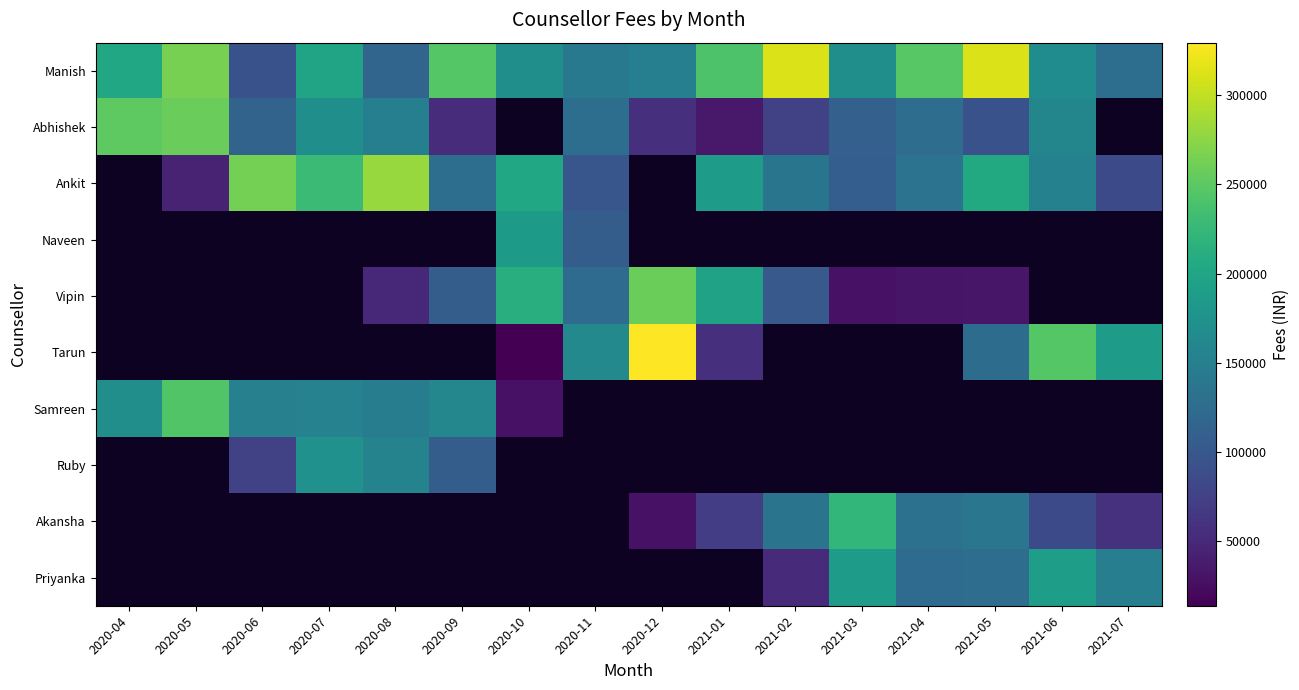

Is it true that Abhishek equals 196987.9 at 2021-04?

False